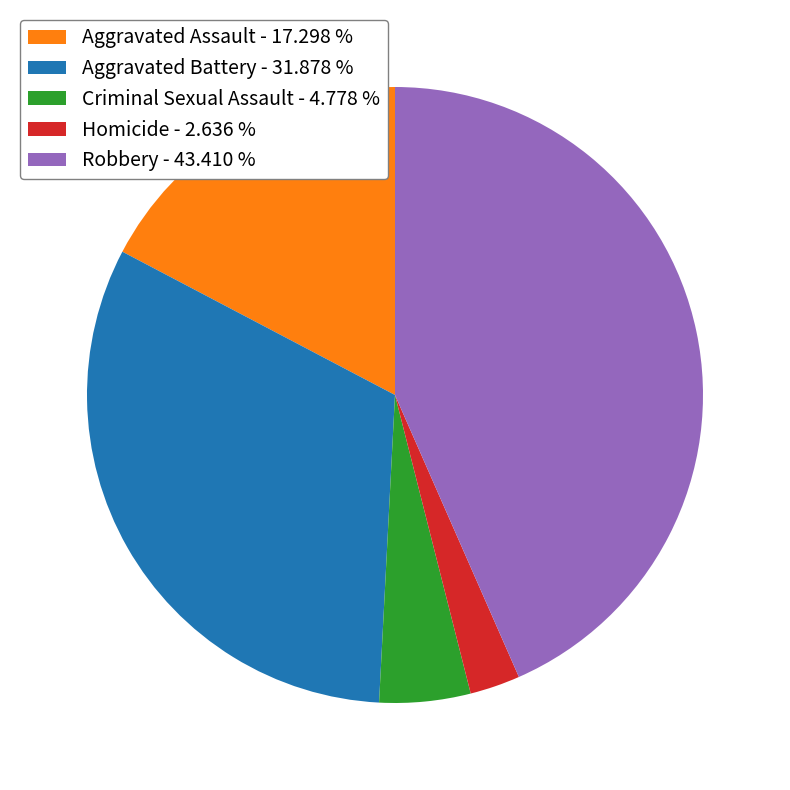

What is the ratio of the value at Aggravated Battery - 31.878 % to the value at Criminal Sexual Assault - 4.778 %?

6.7